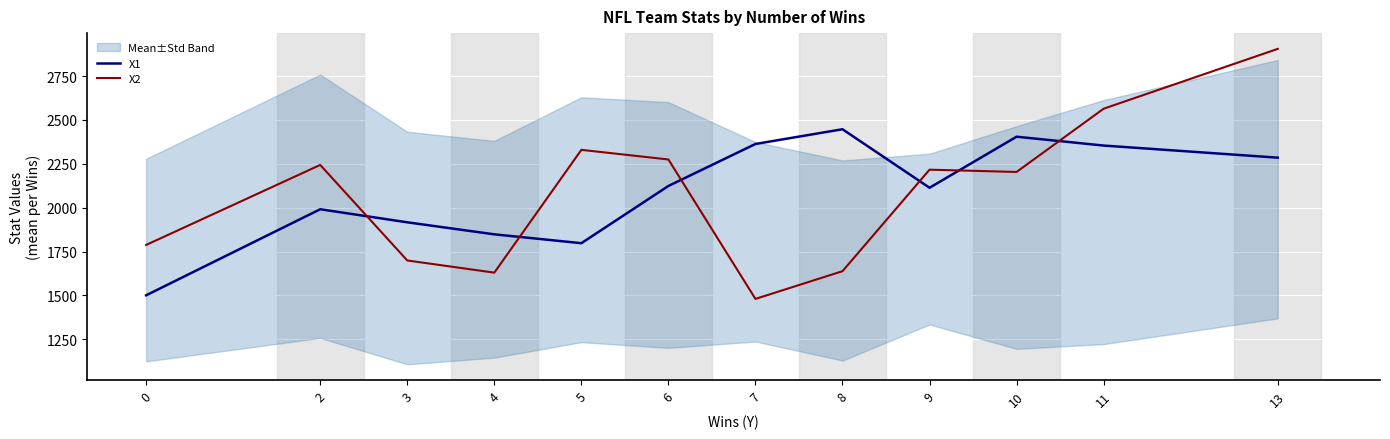

At which category does the chart reach its minimum across all series?

7